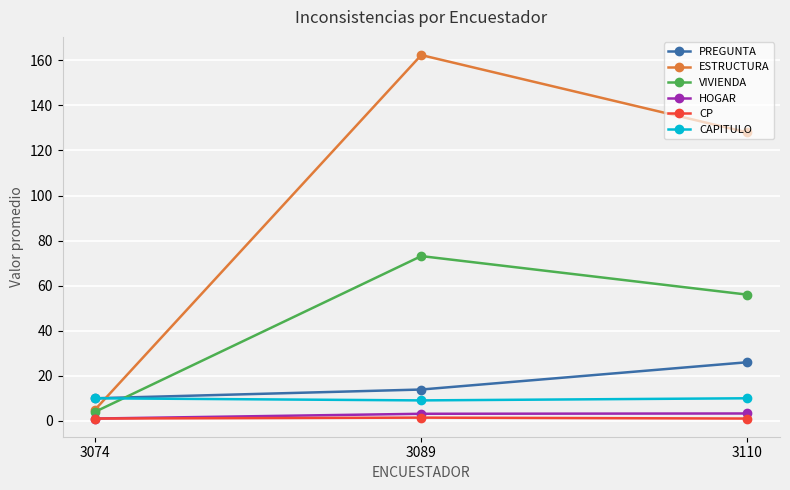

How many values in the PREGUNTA series are below 13?

1